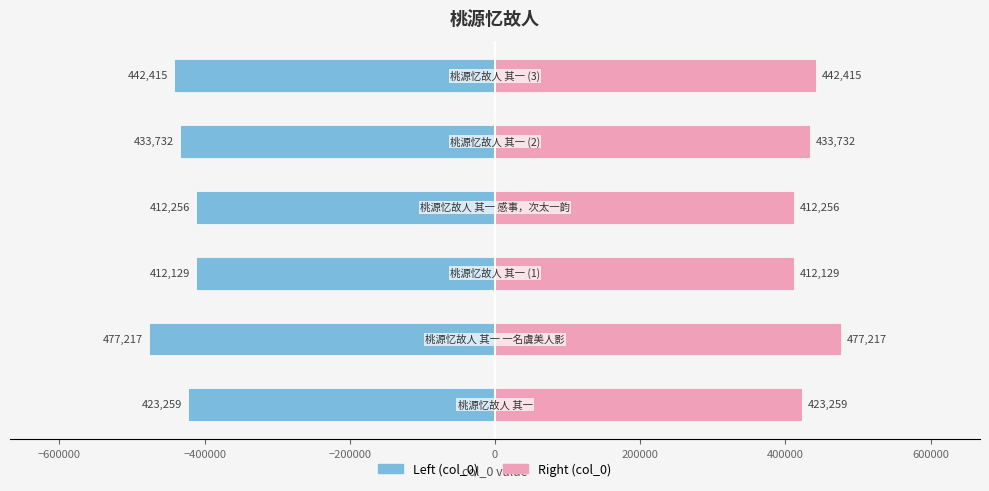

How many bars are there in total?

12